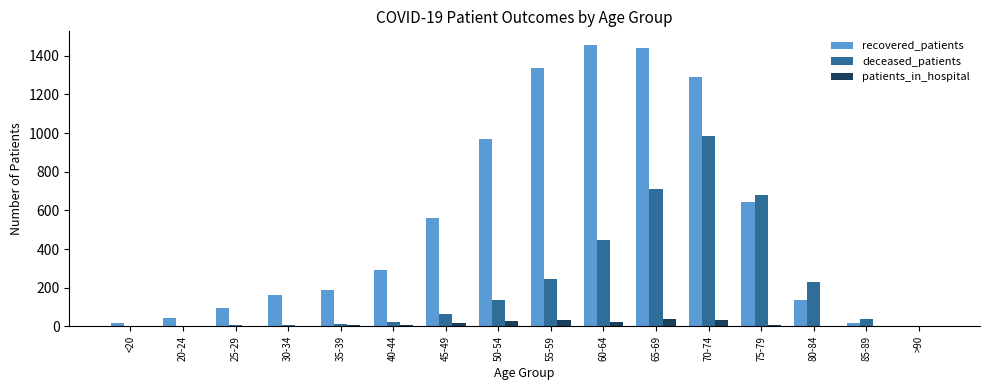

The recovered_patients series shows 287 at 45-49. True or false?

False